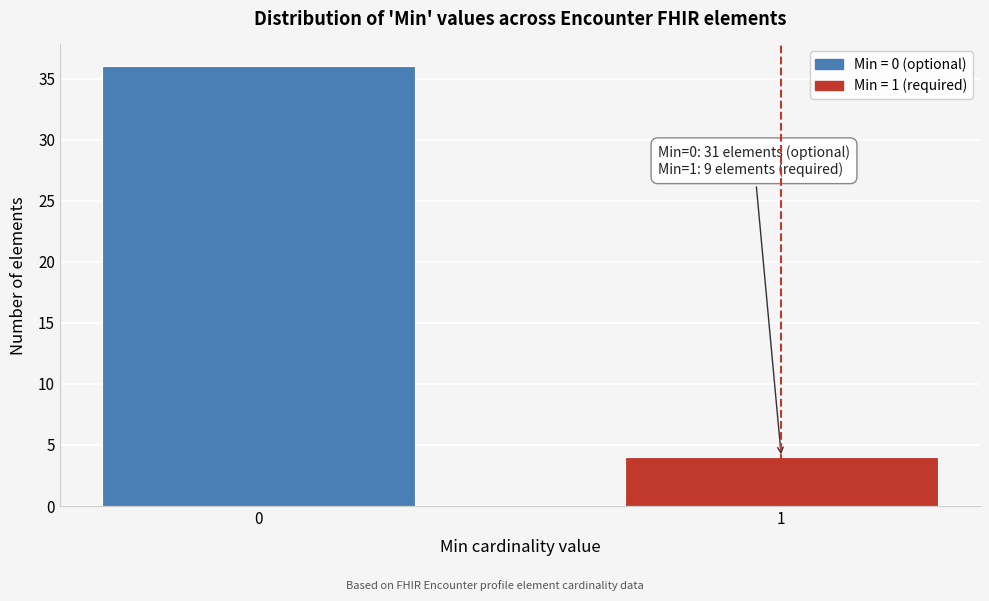

Reading right to left, transcribe all the data shown in this chart.

1=4	0=36